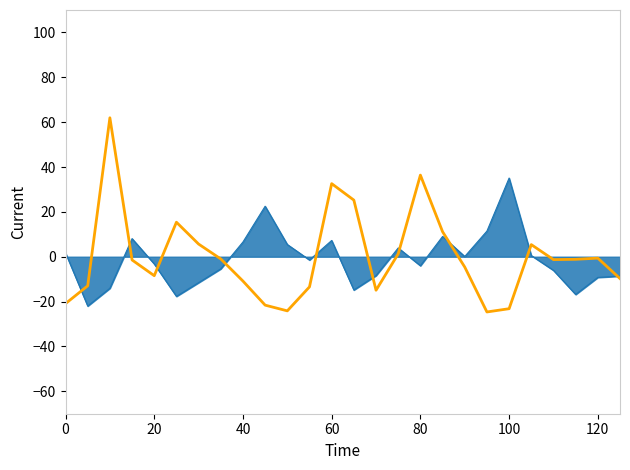

What is the greatest value displayed?

61.9